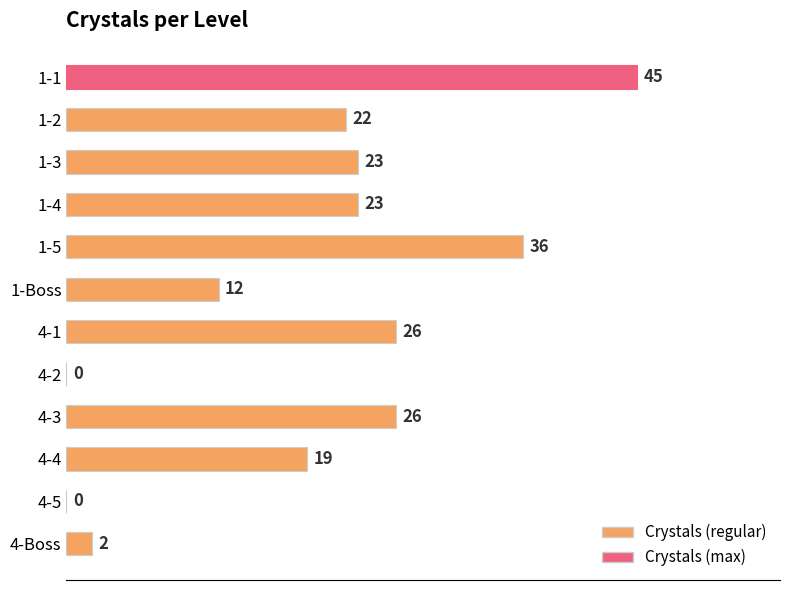

Approximately how many times larger is the value at 1-2 compared to 4-4?

1.2